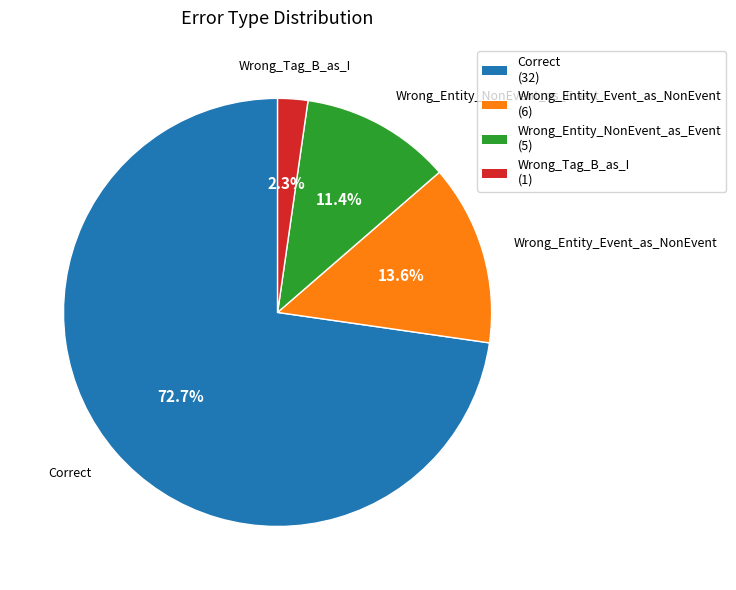

To the nearest percent, what is the difference between the Wrong_Tag_B_as_I and Wrong_Entity_NonEvent_as_Event slice percentages?

9%